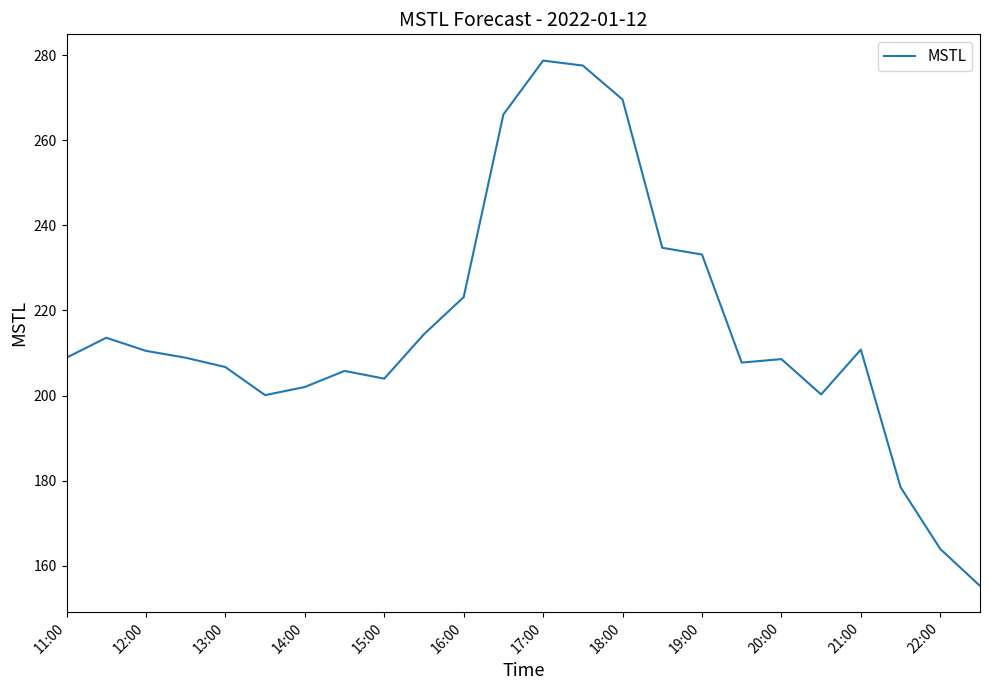

What is the minimum value shown in the chart?

155.3